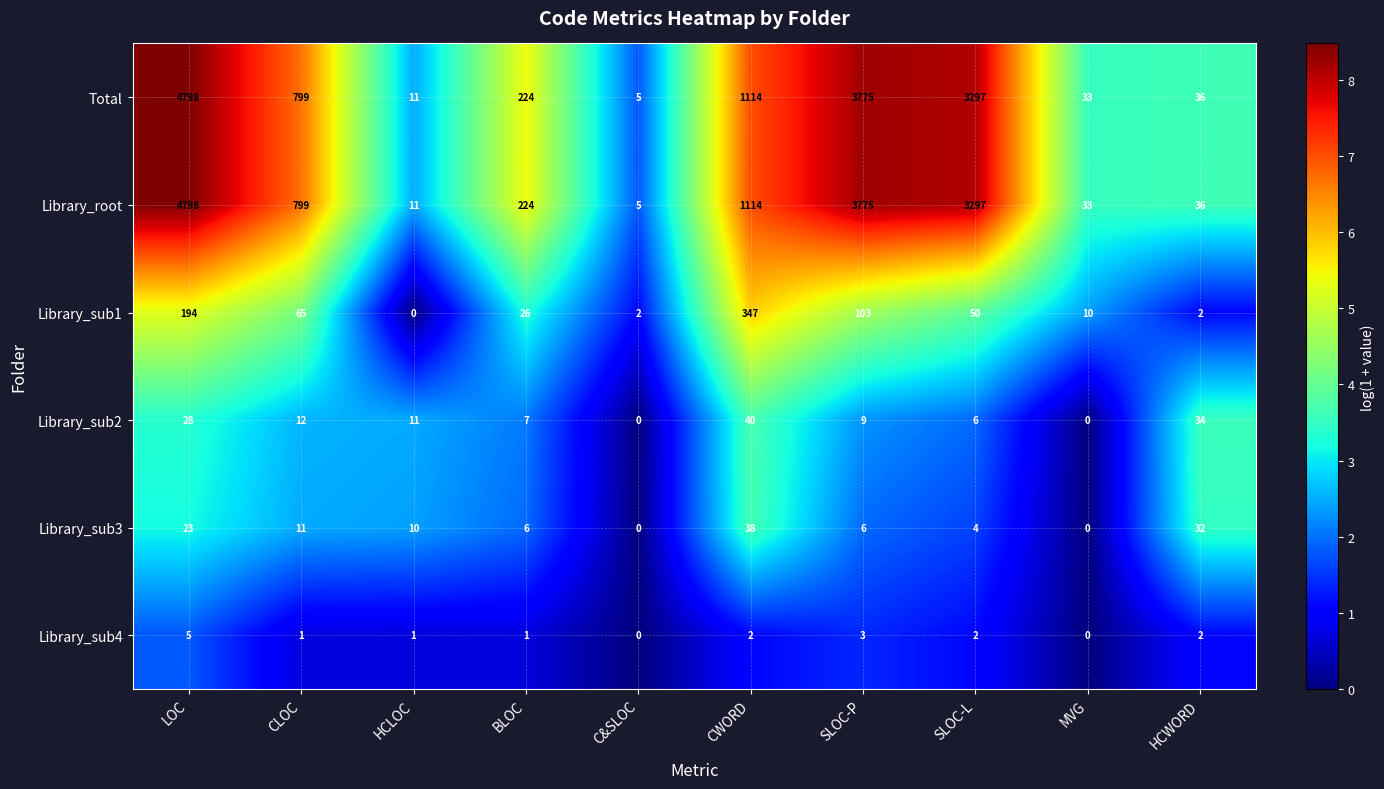

What is the maximum value for Library_sub3?

38